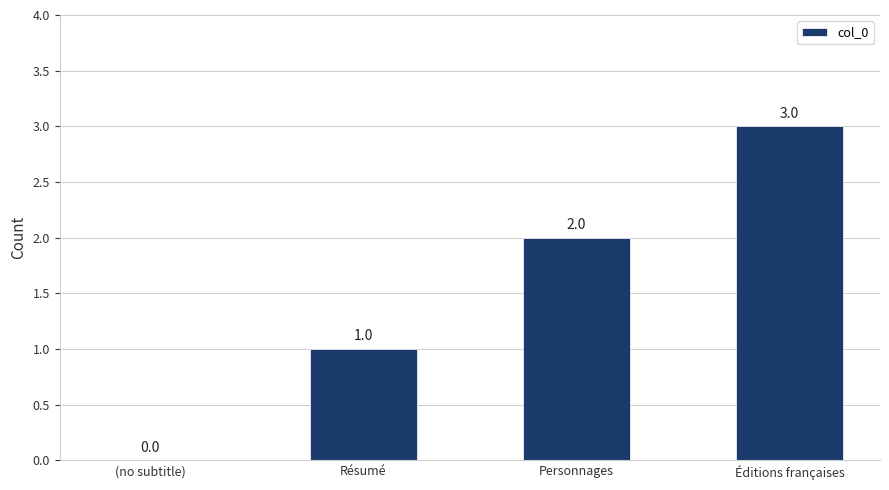

Between Éditions françaises and (no subtitle), which is larger?

Éditions françaises